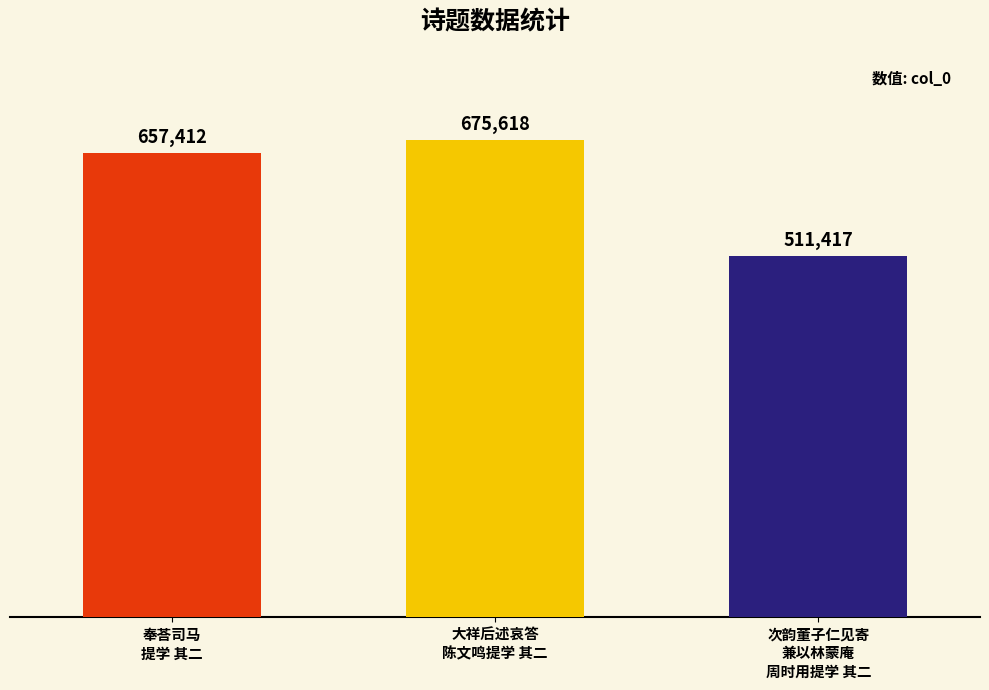

Reading left to right, extract all data points from this chart.

奉荅司马
提学 其二=657412	大祥后述哀答
陈文鸣提学 其二=675618	次韵董子仁见寄
兼以林蒙庵
周时用提学 其二=511417